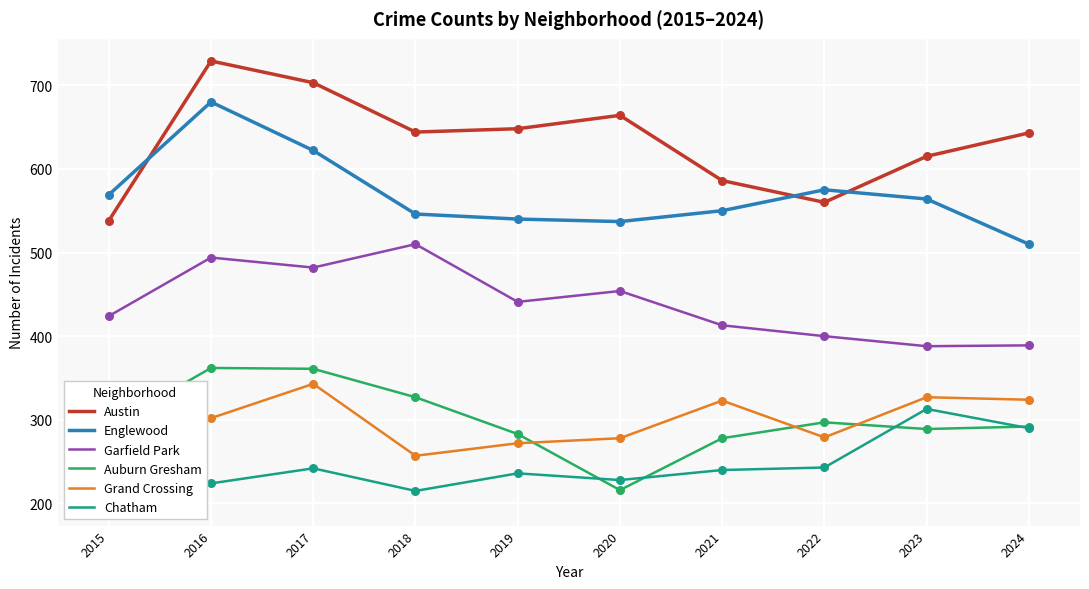

At which category is the sum across all series the highest?

2016